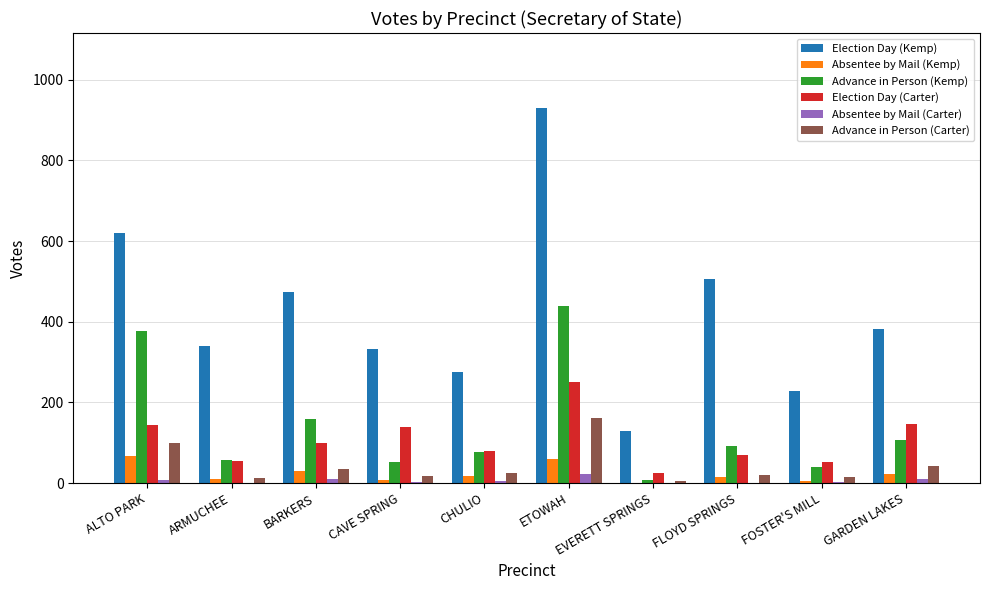

The value of Election Day (Kemp) at ETOWAH is 930. True or false?

True